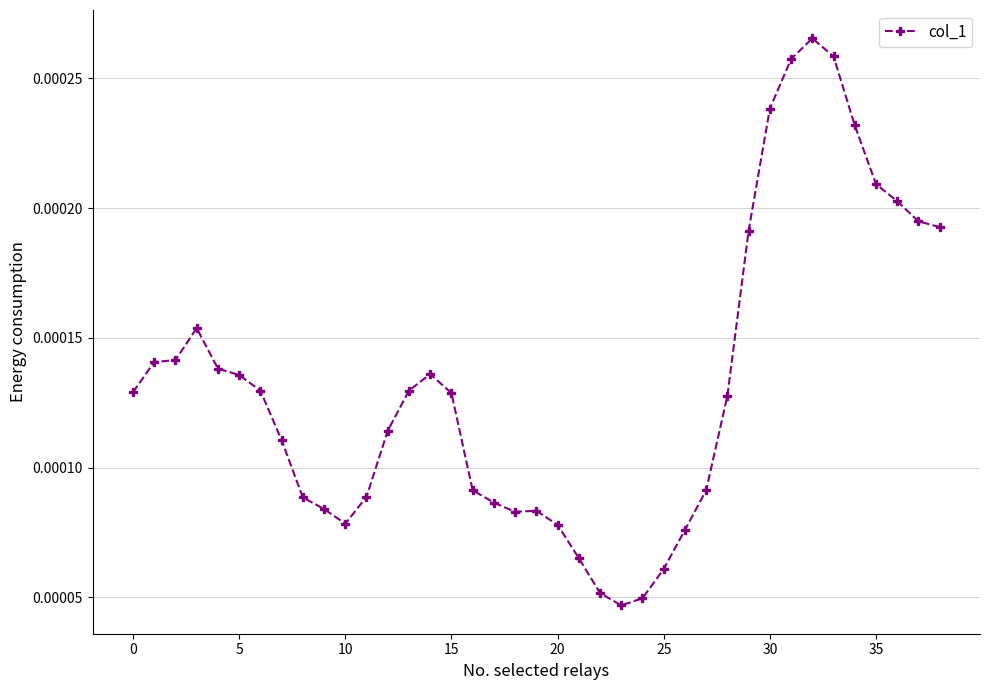

True or false: the data has more than 0 interior local peaks.

True